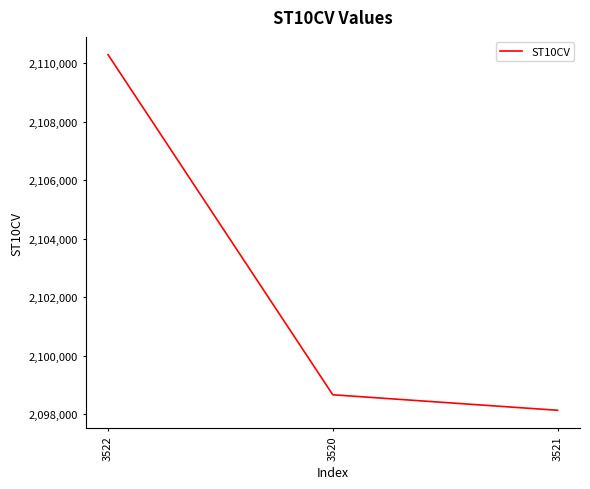

How many values are below 2098660?

1